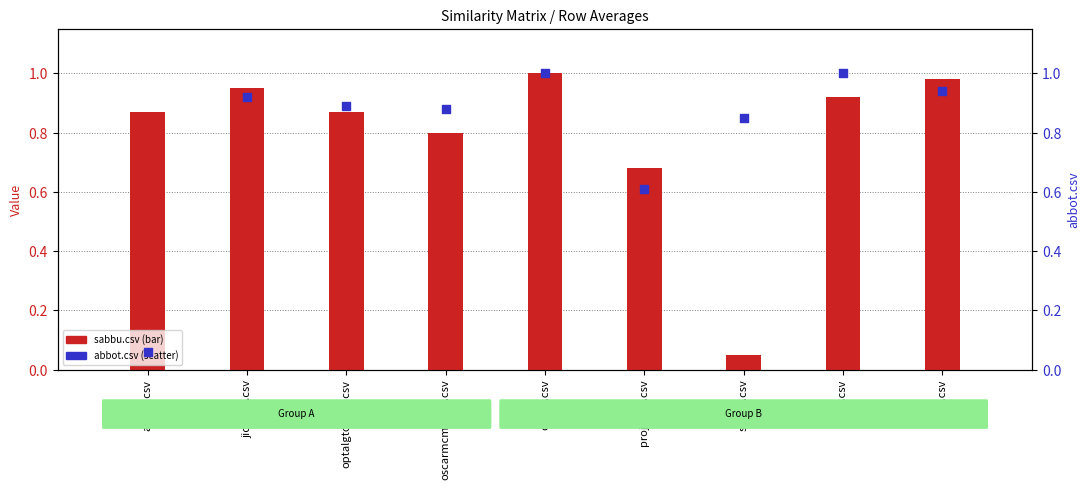

Which series has the largest total across all categories?

abbot.csv (scatter)